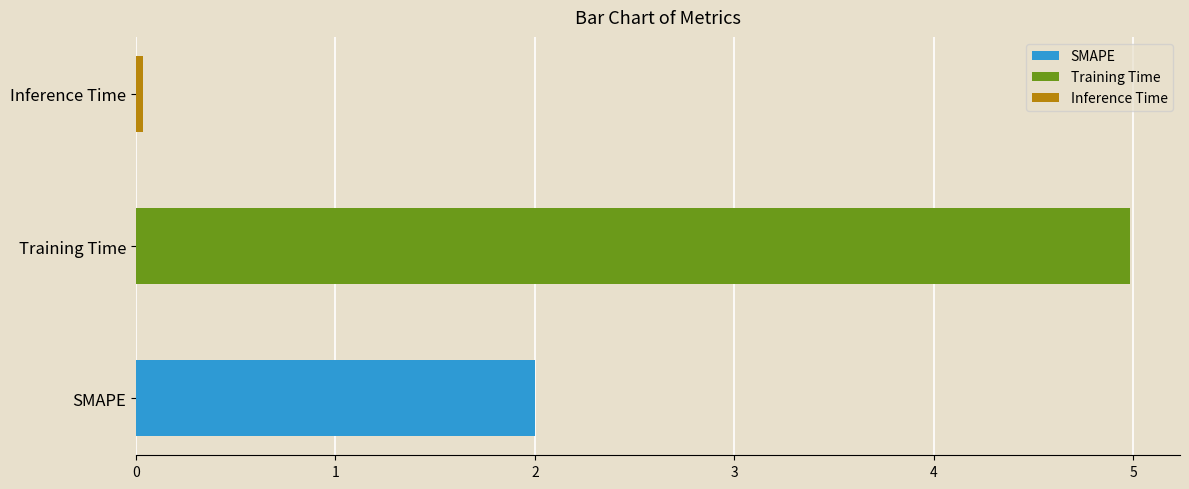

Reading left to right, transcribe all the data shown in this chart.

SMAPE=2.0	Training Time=5.0	Inference Time=0.0